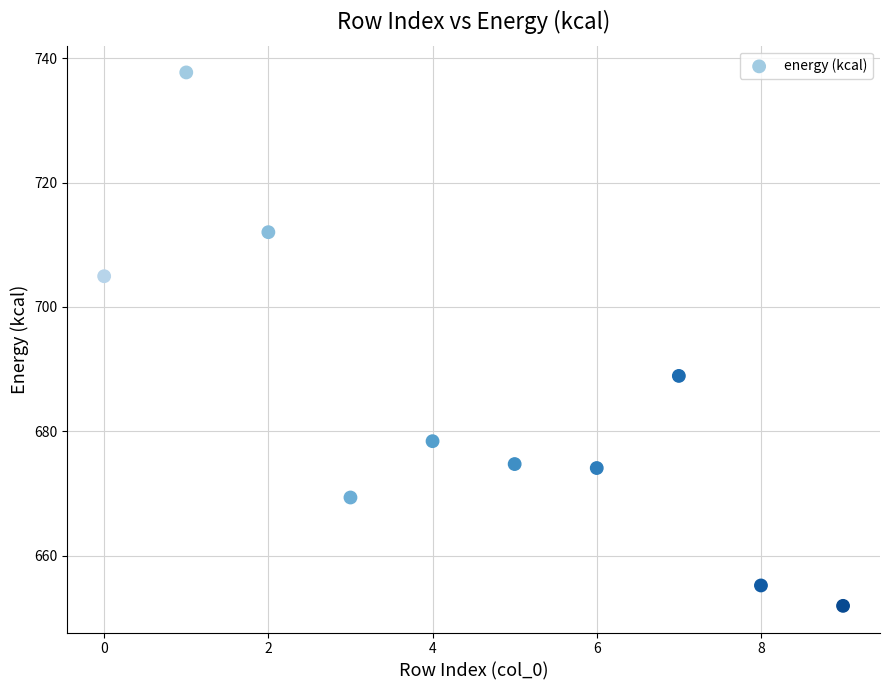

What Y value in the scatter plot is closest to 694?

688.9